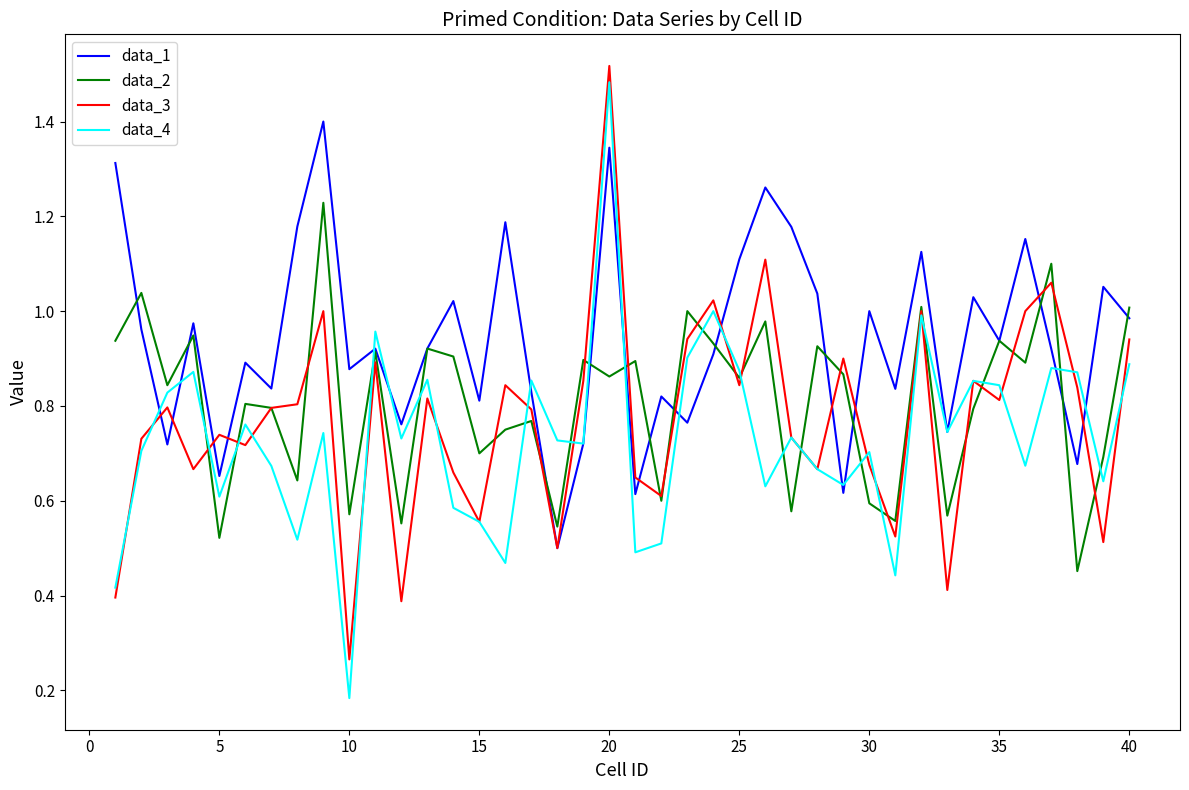

Which series has the largest range (max minus min)?

data_4